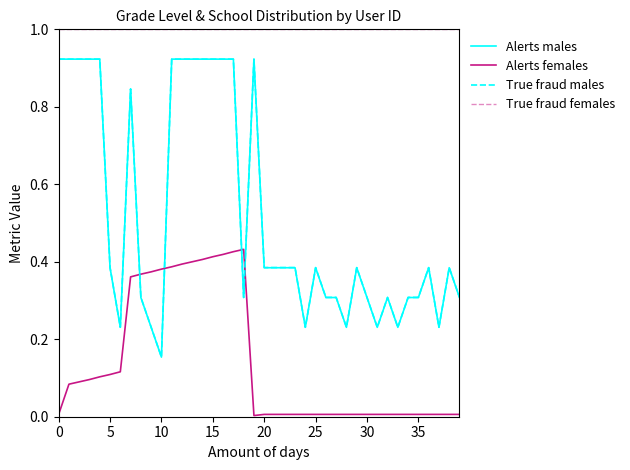

True or false: Alerts females and True fraud females cross at least once.

False